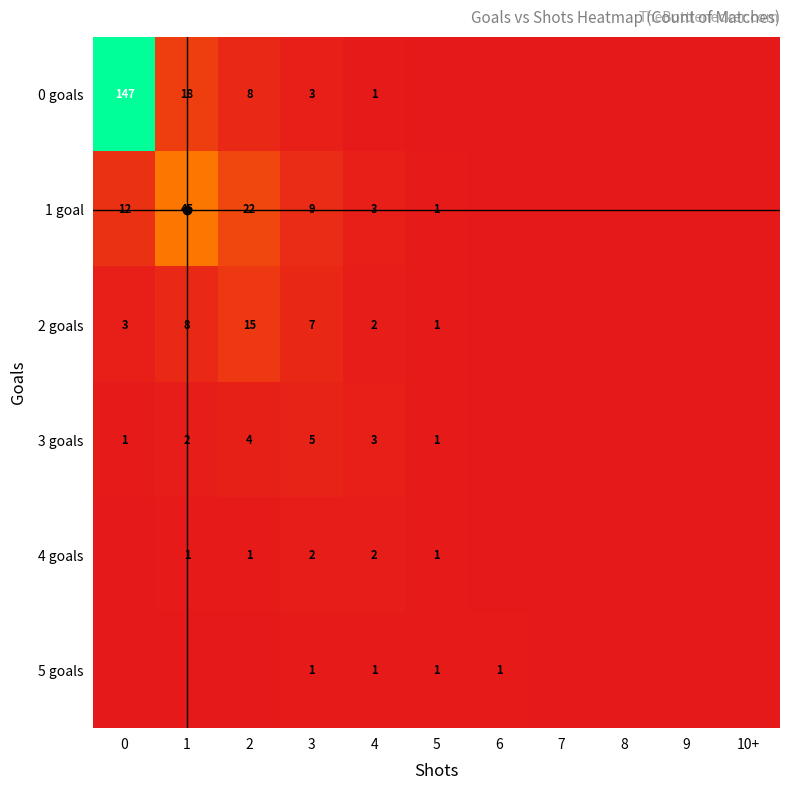

List the series in order of their peak value, lowest first.

5 goals, 4 goals, 3 goals, 2 goals, 1 goal, 0 goals